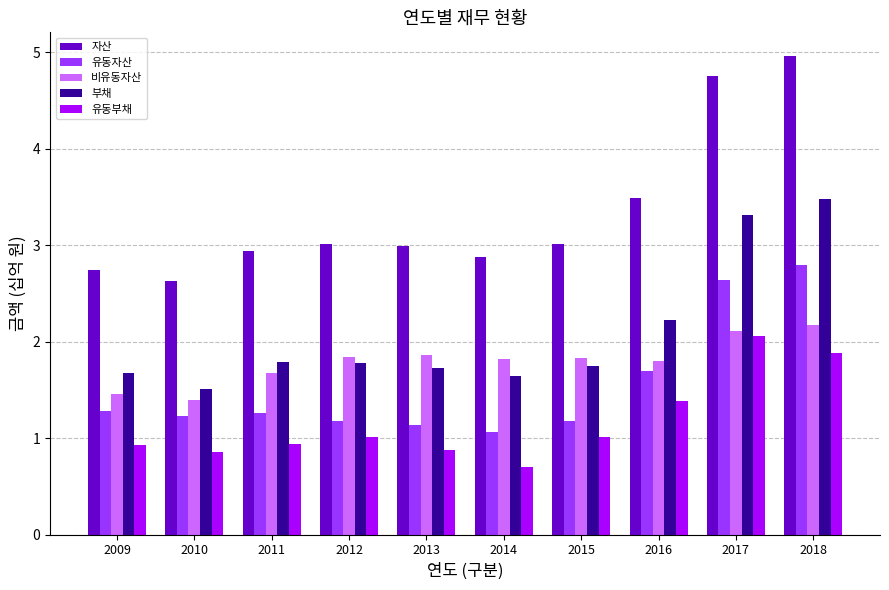

The value of 부채 at 2018 is 3.5. True or false?

True